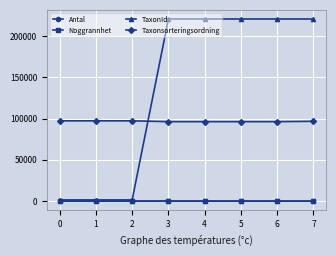

Which series has the largest total across all categories?

TaxonId